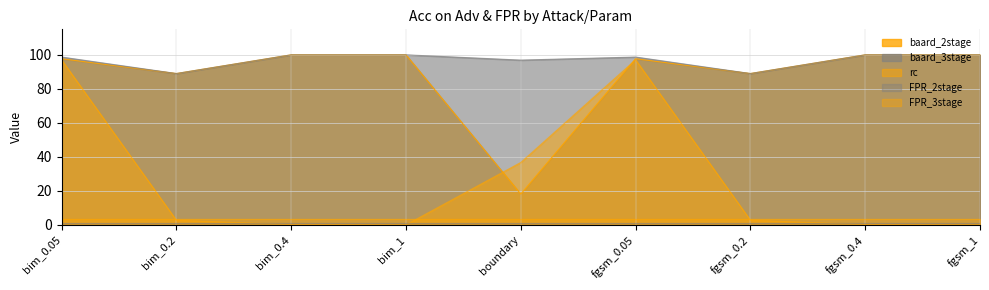

What position from the right is fgsm_0.2?

3